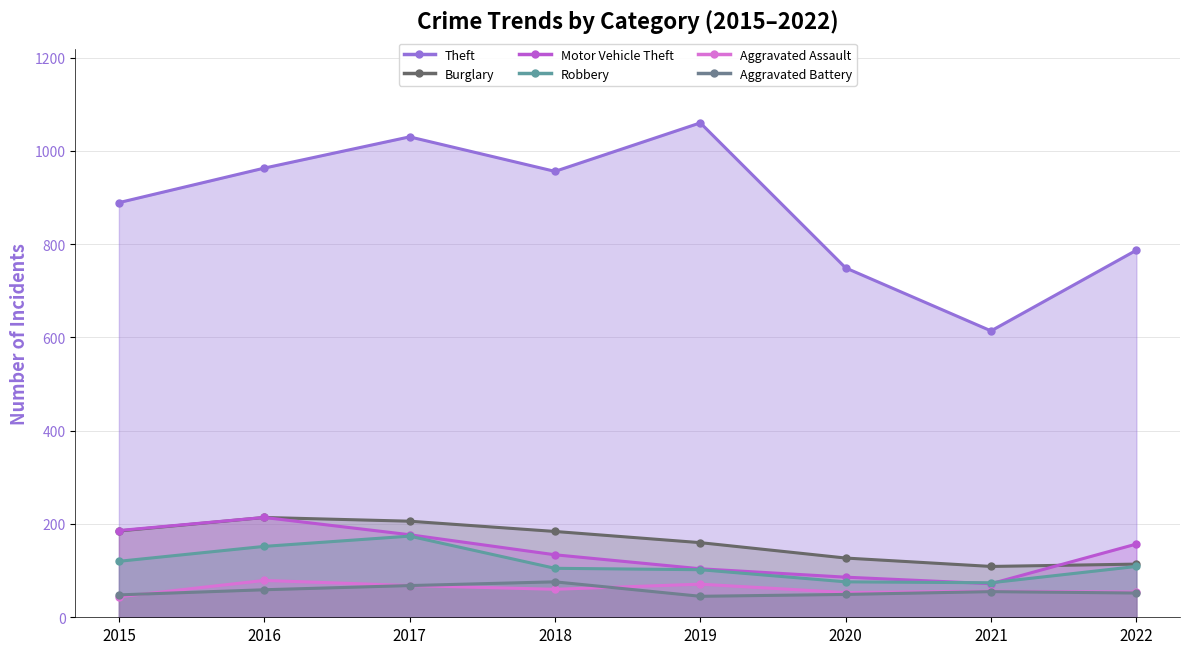

What is the difference between the maximum and second lowest values in the Motor Vehicle Theft series?

128